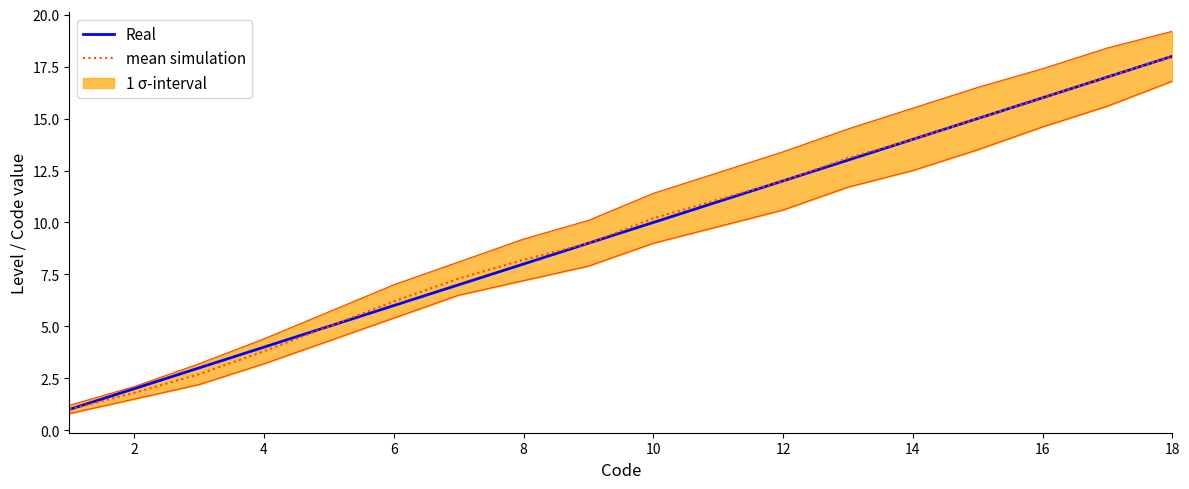

What is the lowest value of the Real series?

1.0